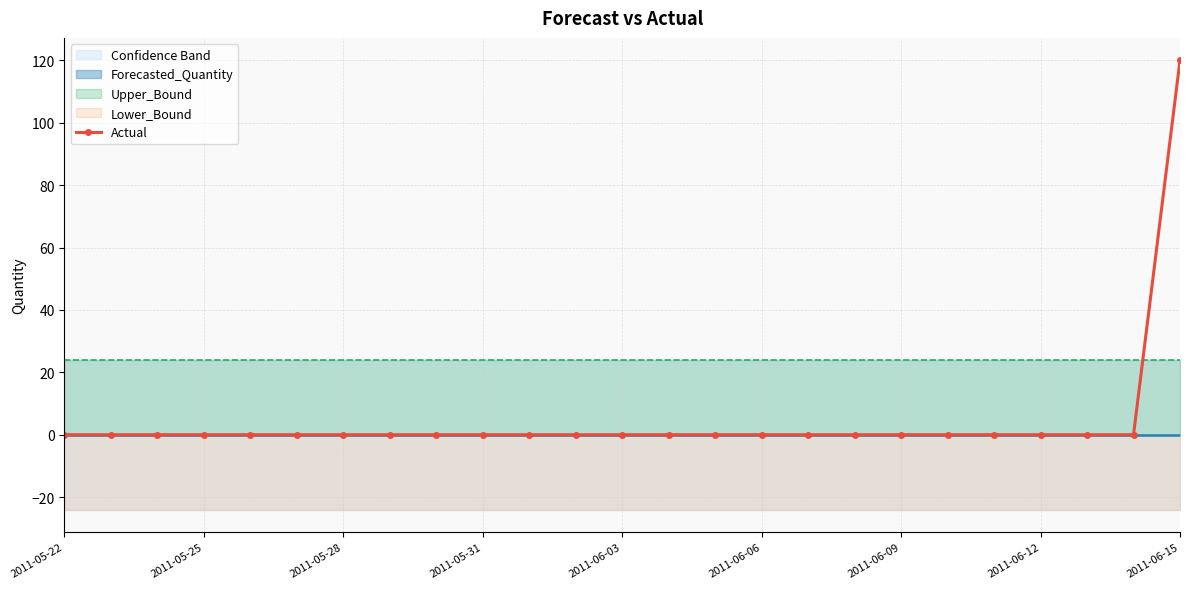

Which label corresponds to the smallest value in the chart?

2011-05-22